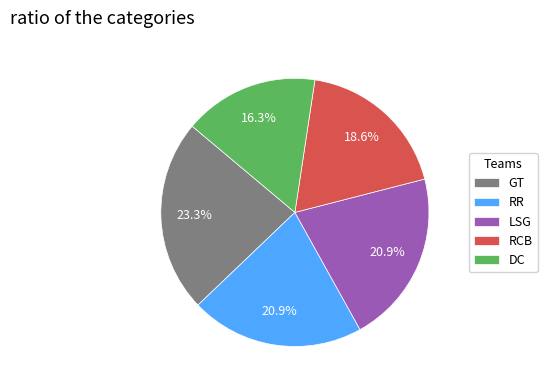

Approximately how many times larger is the value at RCB compared to DC?

1.1